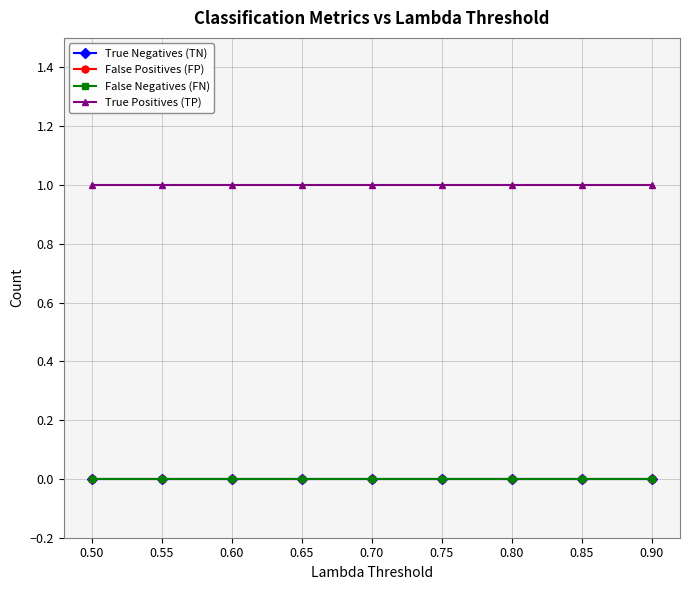

Does the chart display data point markers on the line(s)?

Yes